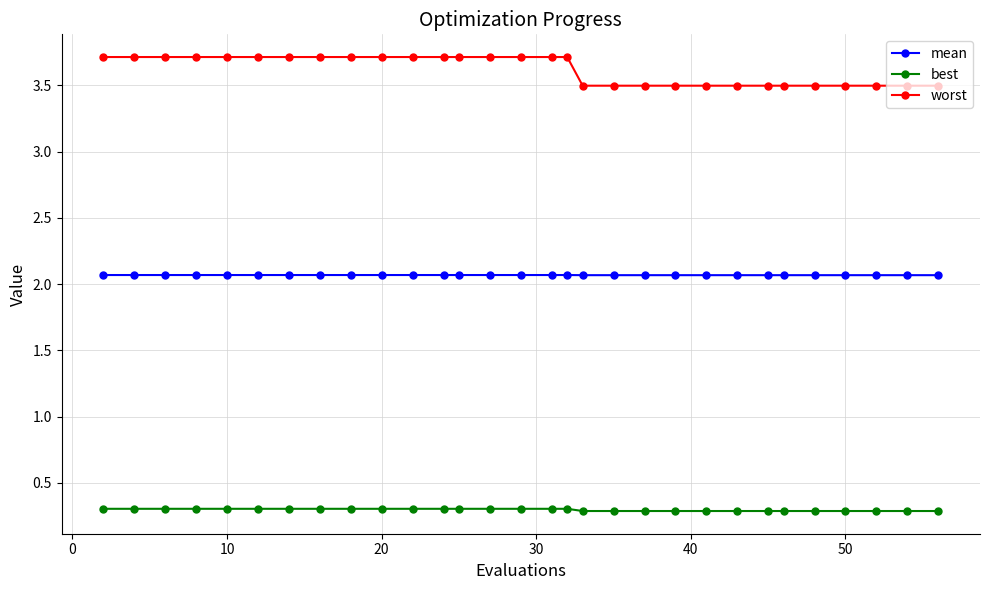

Rank the series by their average value, from highest to lowest.

worst, mean, best